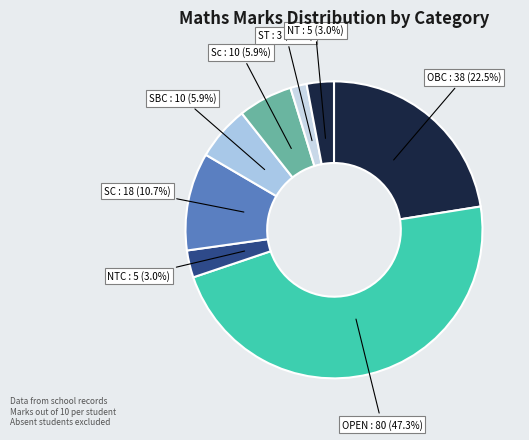

Count the number of slices in the pie.

8